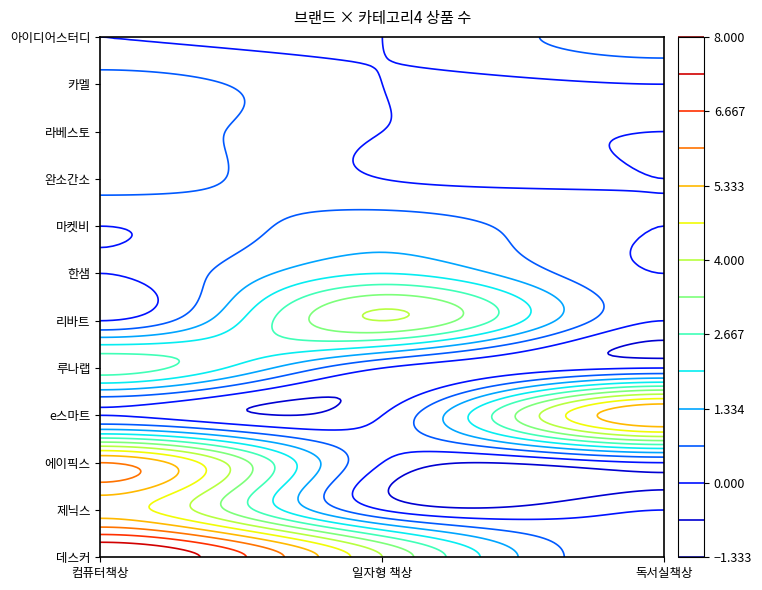

At which category does the chart reach its minimum across all series?

독서실책상